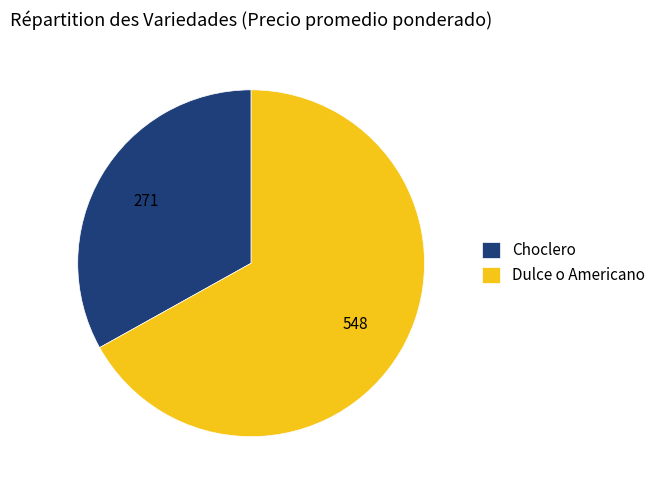

Which category accounts for the majority?

Dulce o Americano